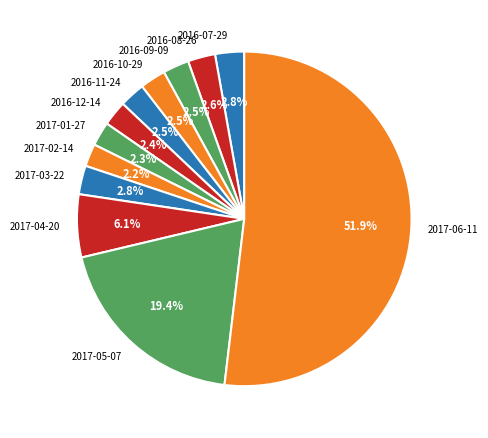

Between 2017-06-11 and 2017-04-20, which is larger?

2017-06-11